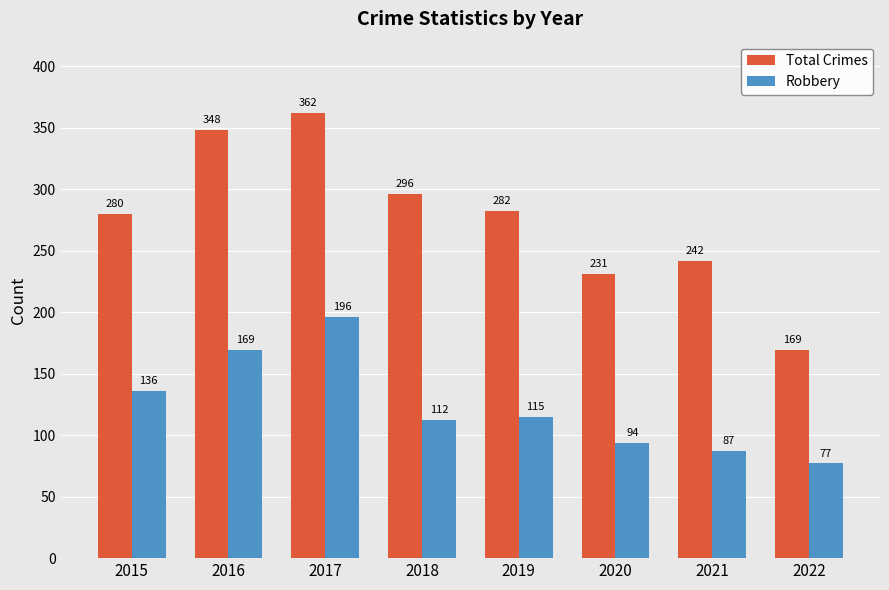

Between 2018 and 2022, which series saw the biggest shift?

Total Crimes